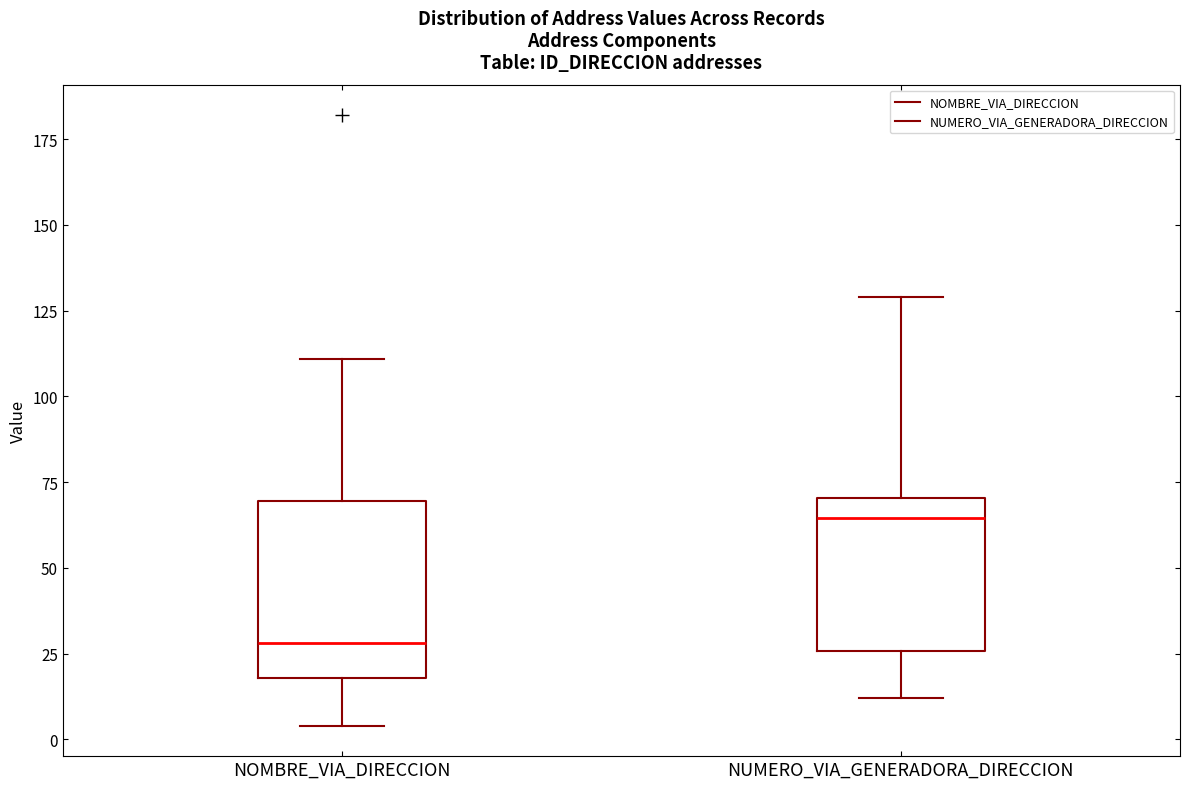

Reading left to right, transcribe this box plot: for each box, give where its median line is, the range the box spans, and where its two whiskers end, as read against the y-axis. The values are not printed on the chart, so give them approximately, as read against the axis.

NOMBRE_VIA_DIRECCION: median 30, box 20 to 70, whiskers 5 to 110
NUMERO_VIA_GENERADORA_DIRECCION: median 65, box 25 to 70, whiskers 10 to 130